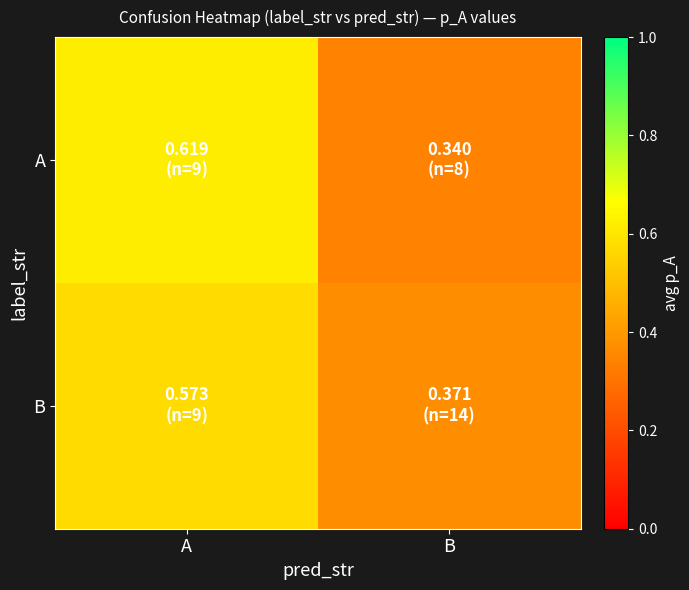

Reading left to right, list all the values displayed in this chart.

A: A=0.6	B=0.3
B: A=0.6	B=0.4